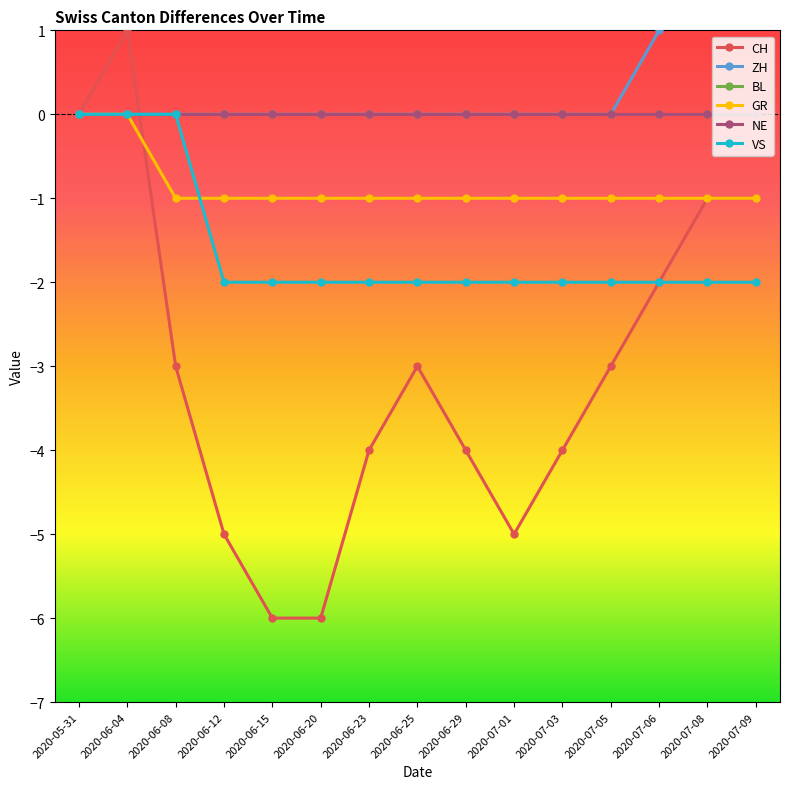

Reading left to right, transcribe all the data shown in this chart.

CH: 2020-05-31=0	2020-06-04=1	2020-06-08=-3	2020-06-12=-5	2020-06-15=-6	2020-06-20=-6	2020-06-23=-4	2020-06-25=-3	2020-06-29=-4	2020-07-01=-5	2020-07-03=-4	2020-07-05=-3	2020-07-06=-2	2020-07-08=-1	2020-07-09=-1
ZH: 2020-05-31=0	2020-06-04=0	2020-06-08=0	2020-06-12=0	2020-06-15=0	2020-06-20=0	2020-06-23=0	2020-06-25=0	2020-06-29=0	2020-07-01=0	2020-07-03=0	2020-07-05=0	2020-07-06=1	2020-07-08=2	2020-07-09=2
BL: 2020-05-31=0	2020-06-04=0	2020-06-08=0	2020-06-12=0	2020-06-15=0	2020-06-20=0	2020-06-23=0	2020-06-25=0	2020-06-29=0	2020-07-01=0	2020-07-03=0	2020-07-05=0	2020-07-06=0	2020-07-08=0	2020-07-09=0
GR: 2020-05-31=0	2020-06-04=0	2020-06-08=-1	2020-06-12=-1	2020-06-15=-1	2020-06-20=-1	2020-06-23=-1	2020-06-25=-1	2020-06-29=-1	2020-07-01=-1	2020-07-03=-1	2020-07-05=-1	2020-07-06=-1	2020-07-08=-1	2020-07-09=-1
NE: 2020-05-31=0	2020-06-04=0	2020-06-08=0	2020-06-12=0	2020-06-15=0	2020-06-20=0	2020-06-23=0	2020-06-25=0	2020-06-29=0	2020-07-01=0	2020-07-03=0	2020-07-05=0	2020-07-06=0	2020-07-08=0	2020-07-09=0
VS: 2020-05-31=0	2020-06-04=0	2020-06-08=0	2020-06-12=-2	2020-06-15=-2	2020-06-20=-2	2020-06-23=-2	2020-06-25=-2	2020-06-29=-2	2020-07-01=-2	2020-07-03=-2	2020-07-05=-2	2020-07-06=-2	2020-07-08=-2	2020-07-09=-2